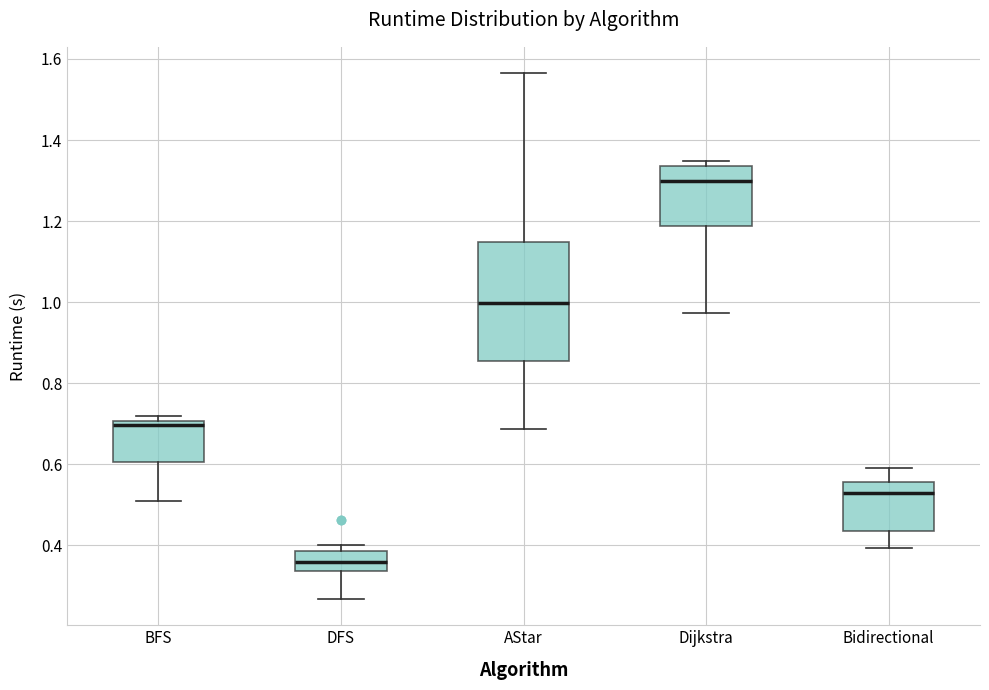

Comparing the boxes themselves (not the whiskers), which one is the tallest?

AStar